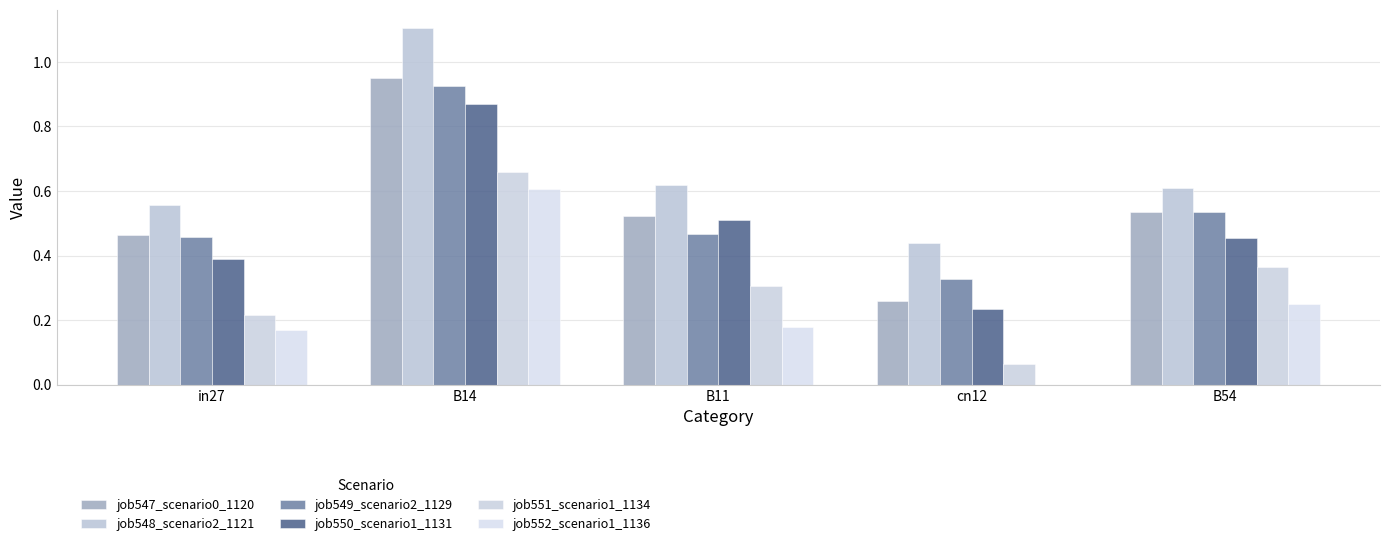

Rank the categories by job549_scenario2_1129 value from lowest to highest.

cn12, in27, B11, B54, B14